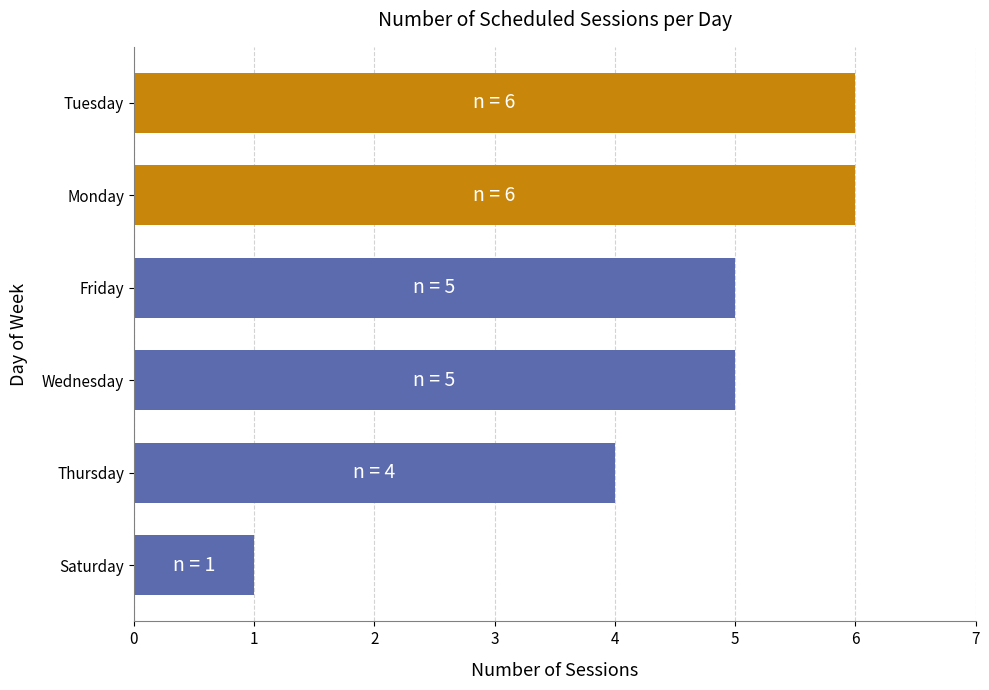

Between Monday and Saturday, which is larger?

Monday